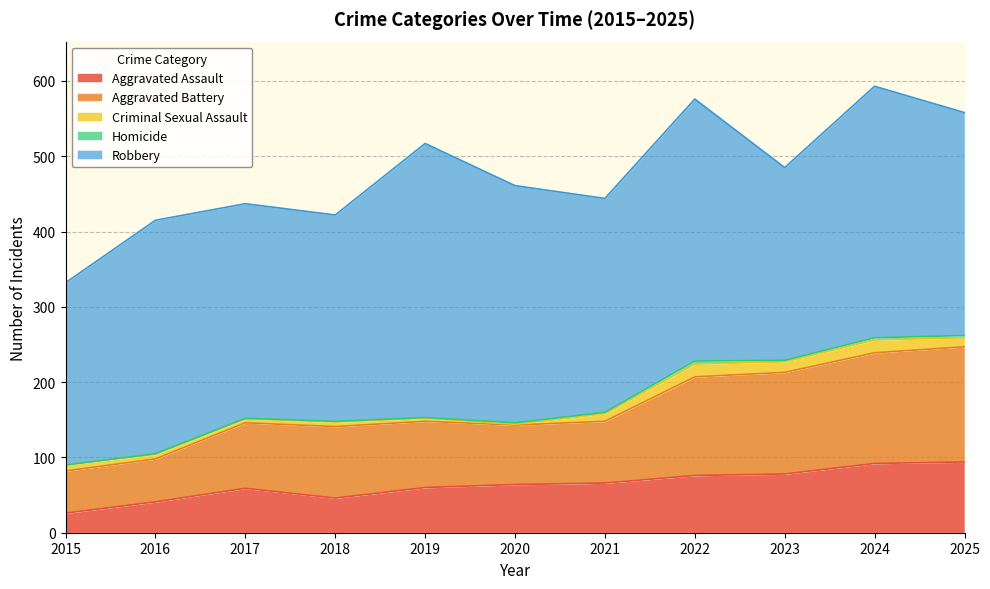

True or false: Homicide and Aggravated Battery intersect in this chart.

False